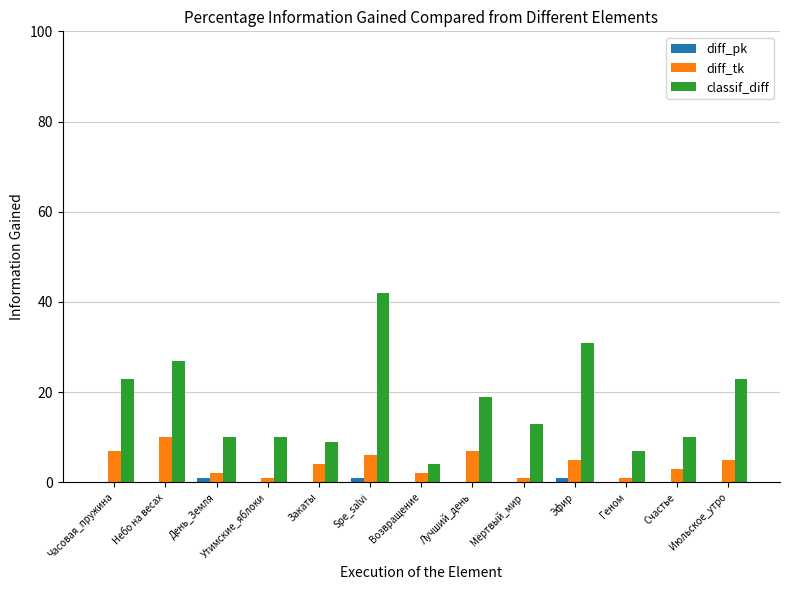

Which series changed the most between Лучший_день and Геном?

classif_diff